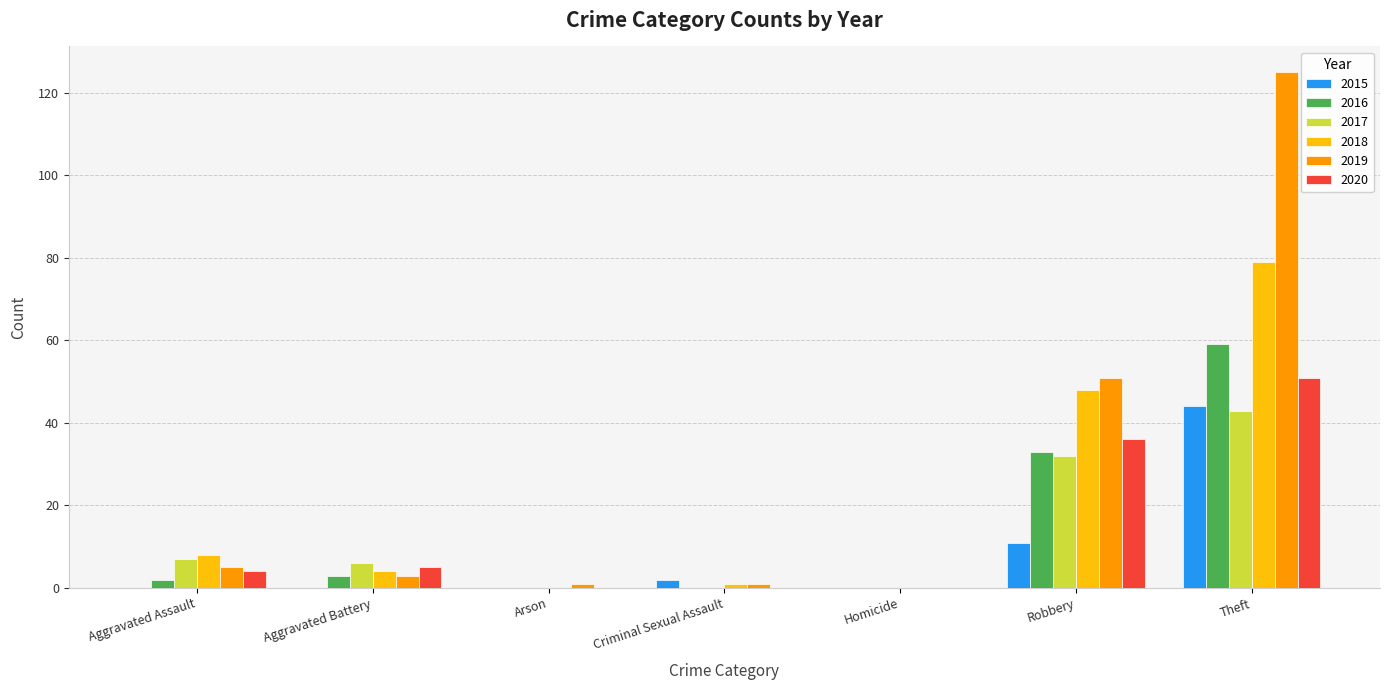

How many data points does each series have?

7